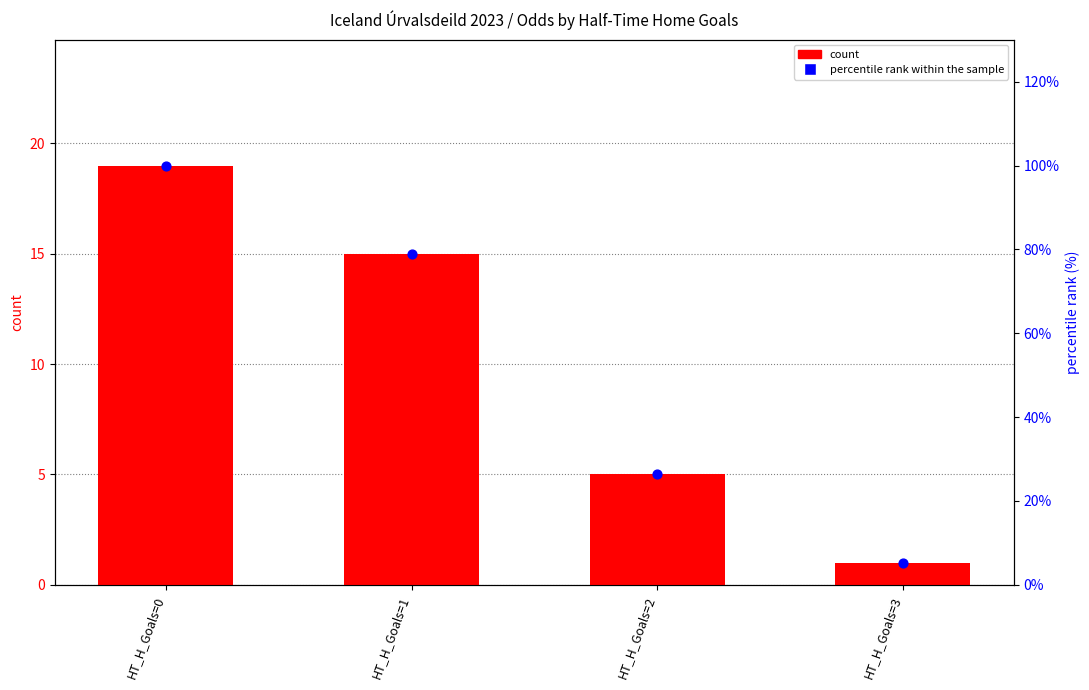

Is the value of count at HT_H_Goals=1 greater than the value of percentile rank within the sample at HT_H_Goals=3?

Yes